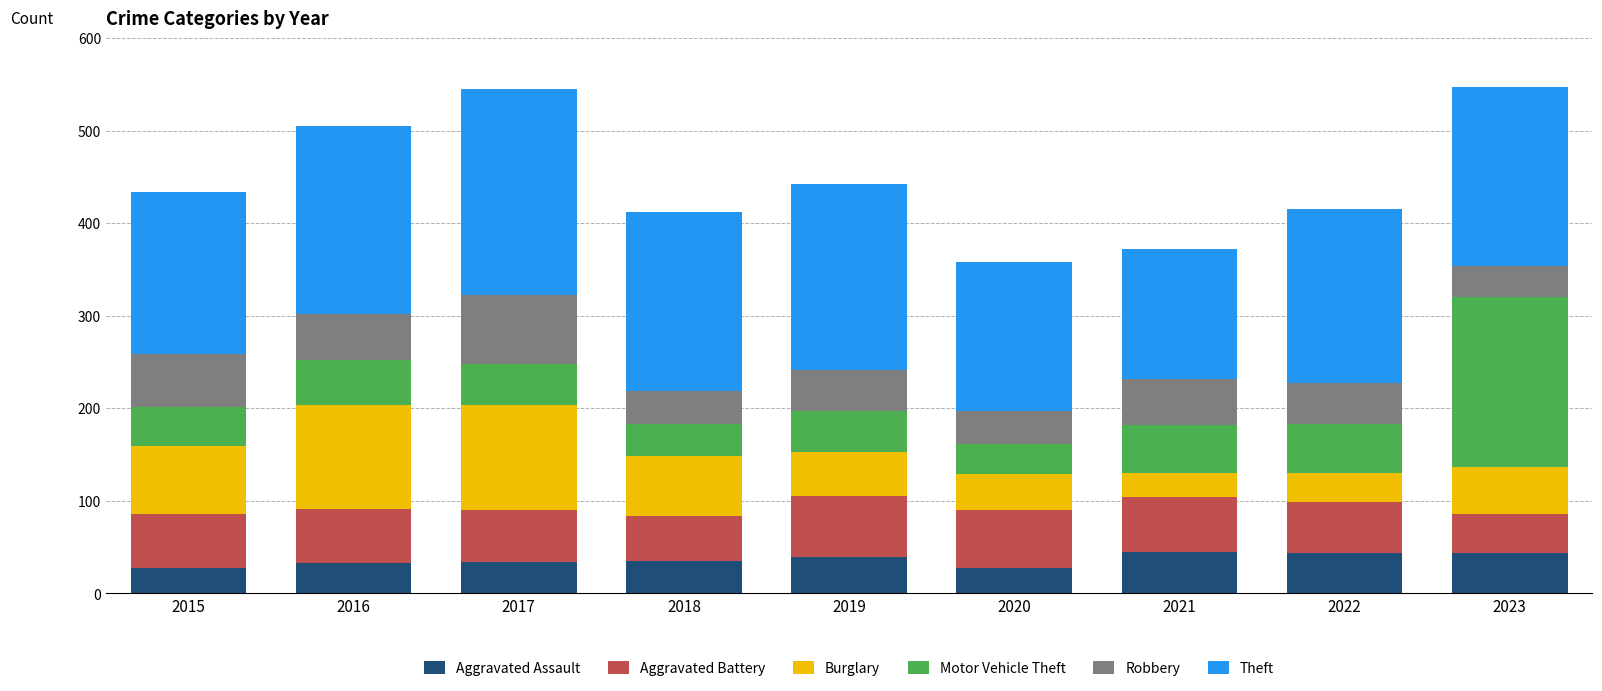

What is the maximum value for Aggravated Assault?

45